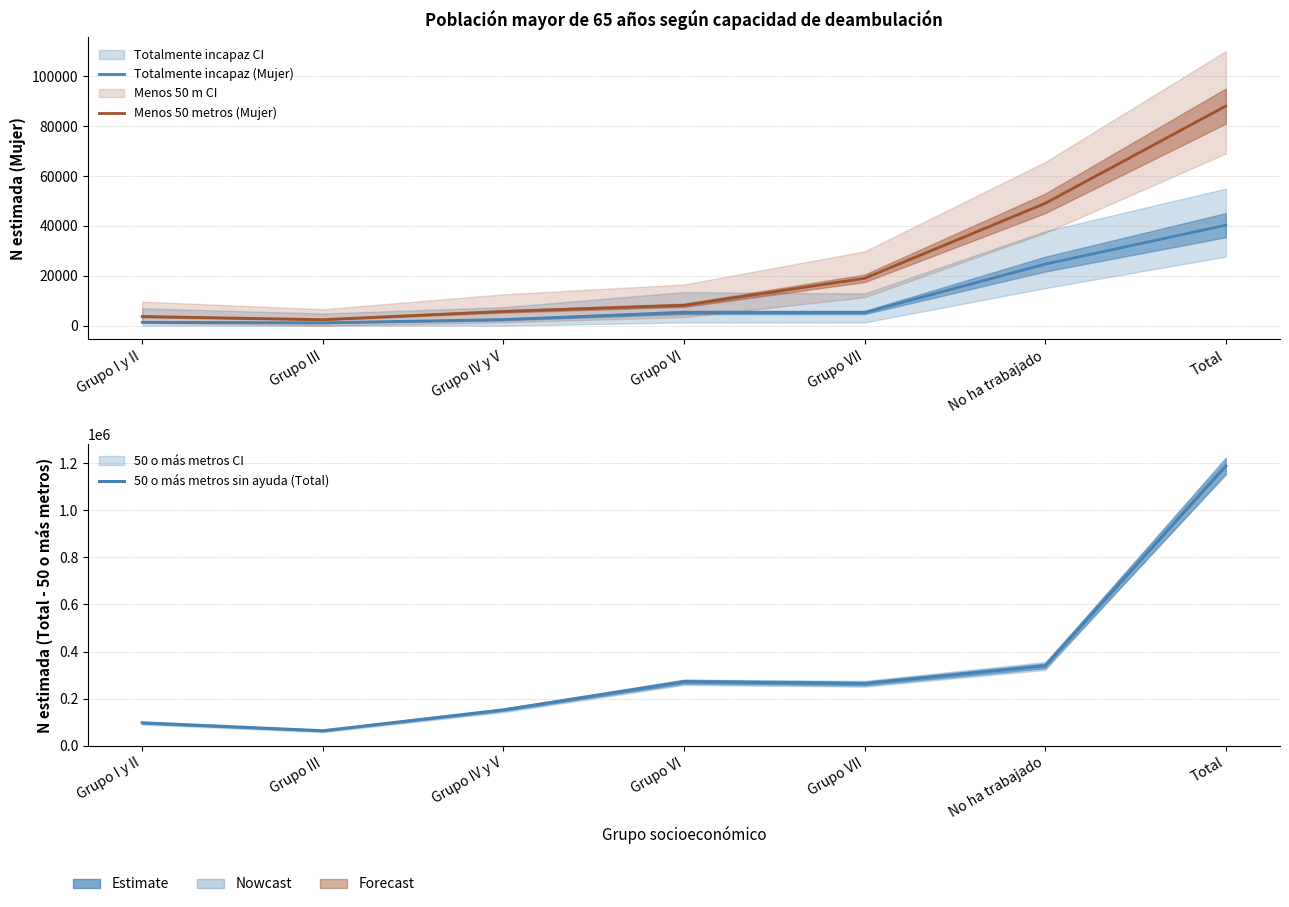

The value of Menos 50 metros (Mujer) at Grupo VII is 19001. True or false?

True